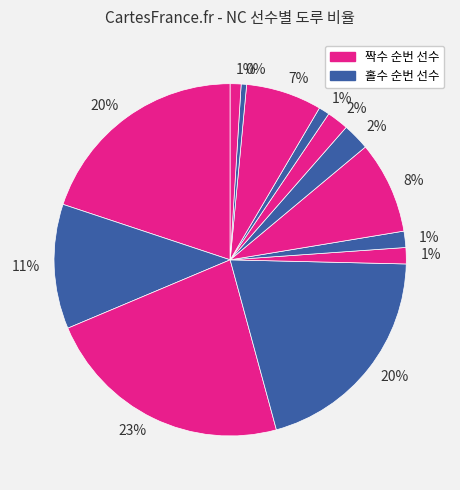

Count the number of slices in the pie.

13